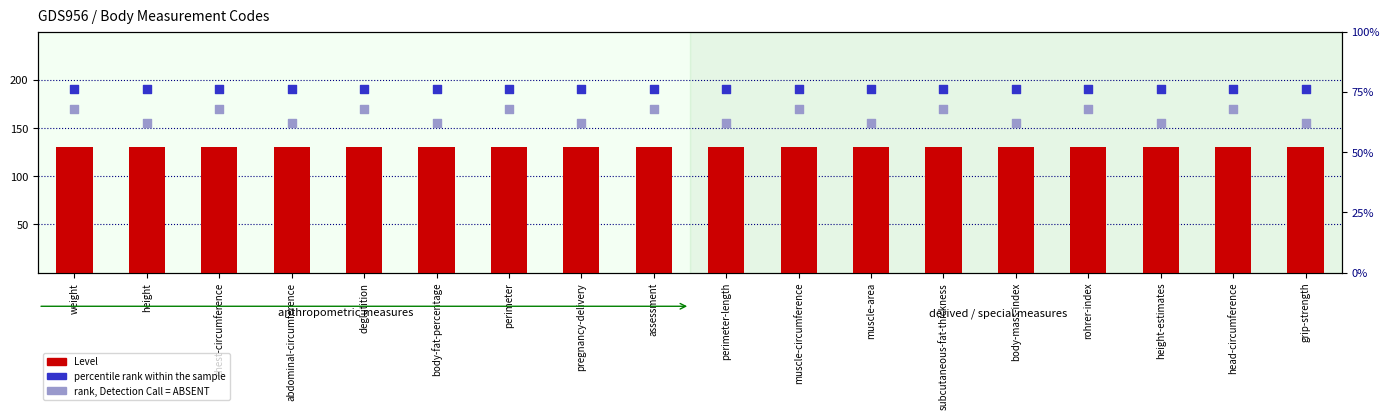

Which series contains the highest Y value?

percentile rank within the sample